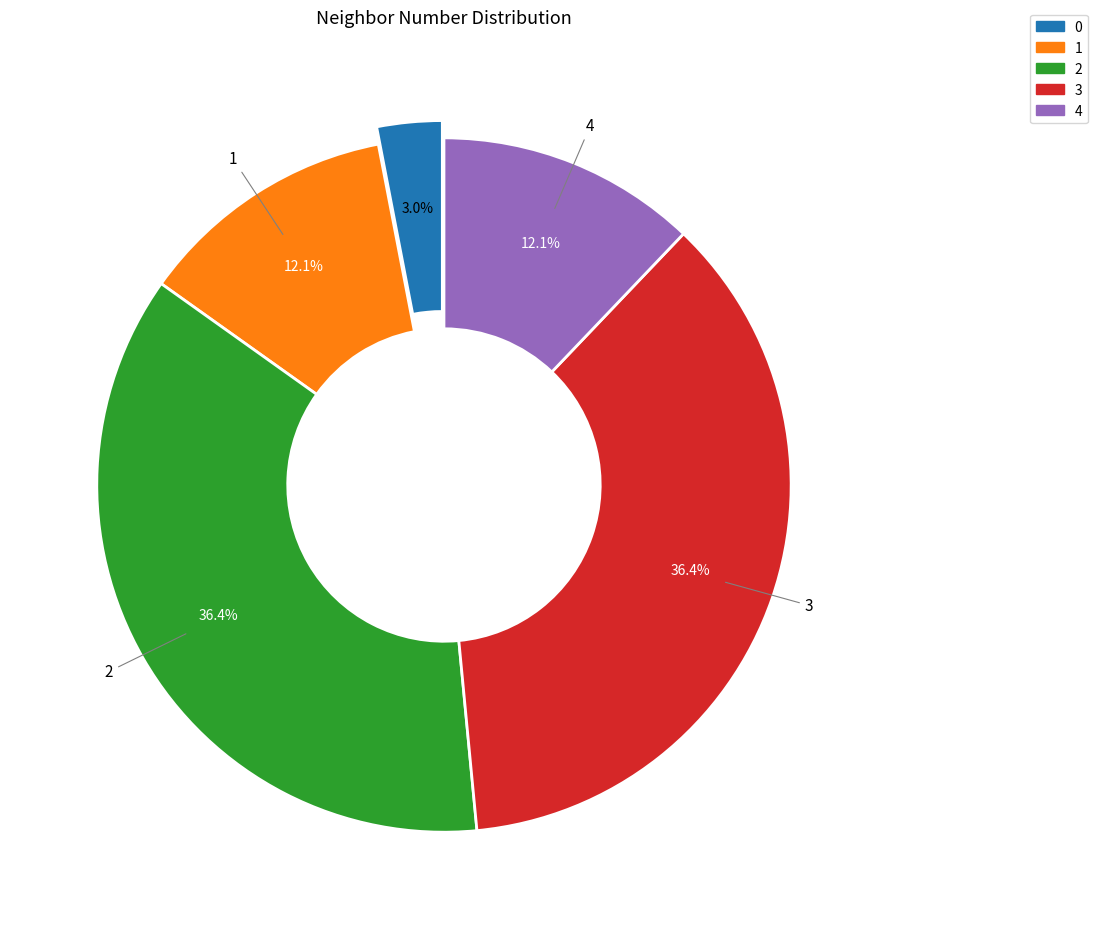

What is the ratio of the value at 3 to the value at 4?

3.0